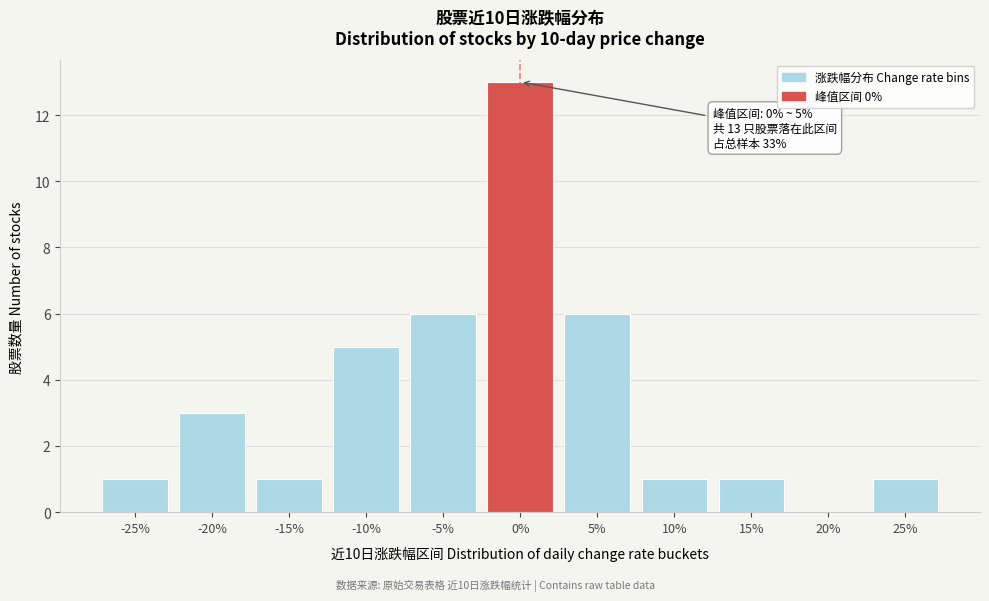

Reading left to right, what are all the values shown in this chart?

-25%=1	-20%=3	-15%=1	-10%=5	-5%=6	0%=13	5%=6	10%=1	15%=1	20%=0	25%=1